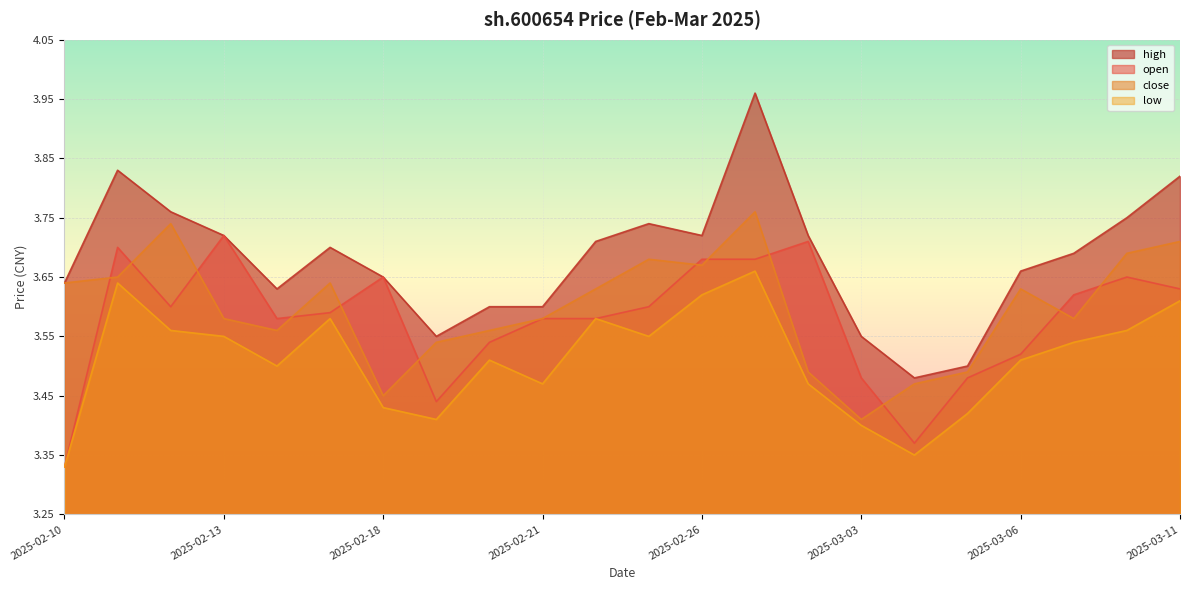

What is the total value across all series at 2025-02-17?

14.5